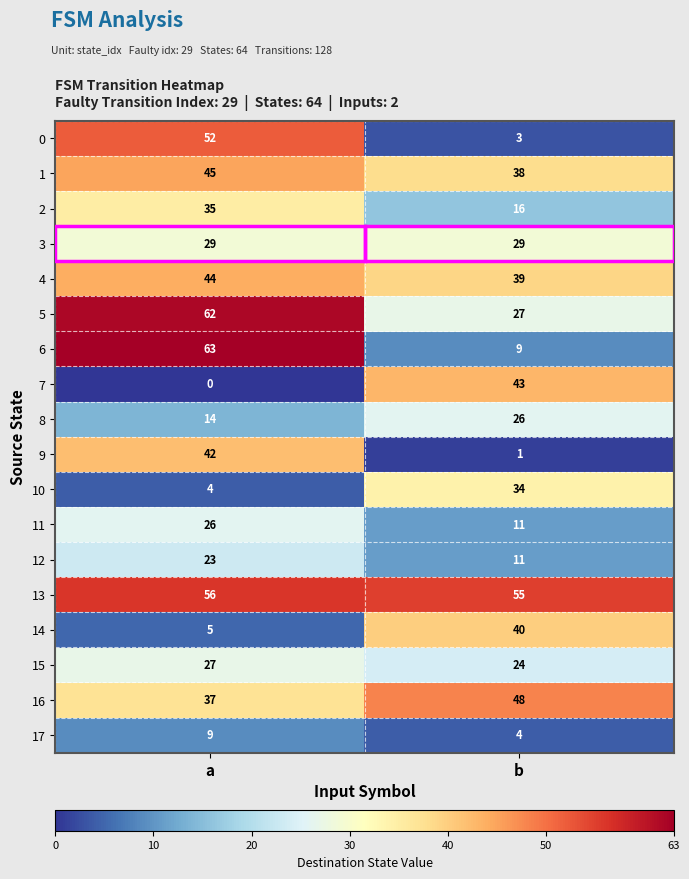

What is the average value of the 7 series?

22